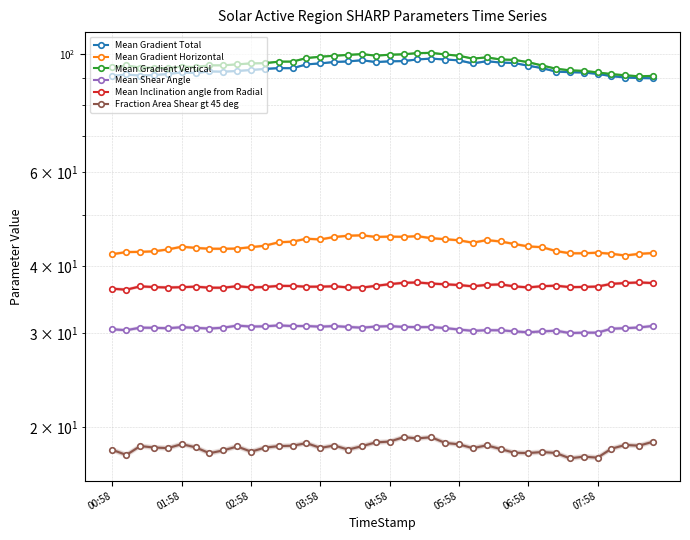

How many lines are shown in the chart?

6